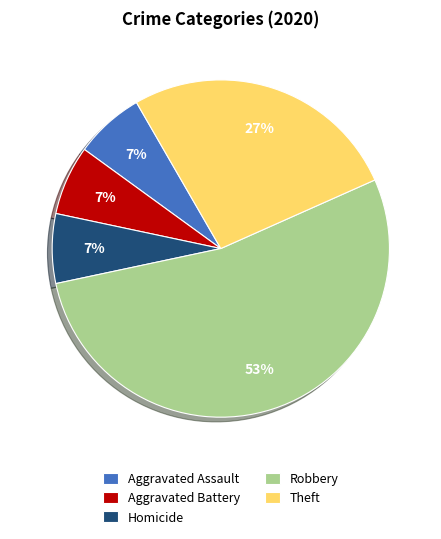

Combined, do Aggravated Assault and Homicide account for over 50%?

No